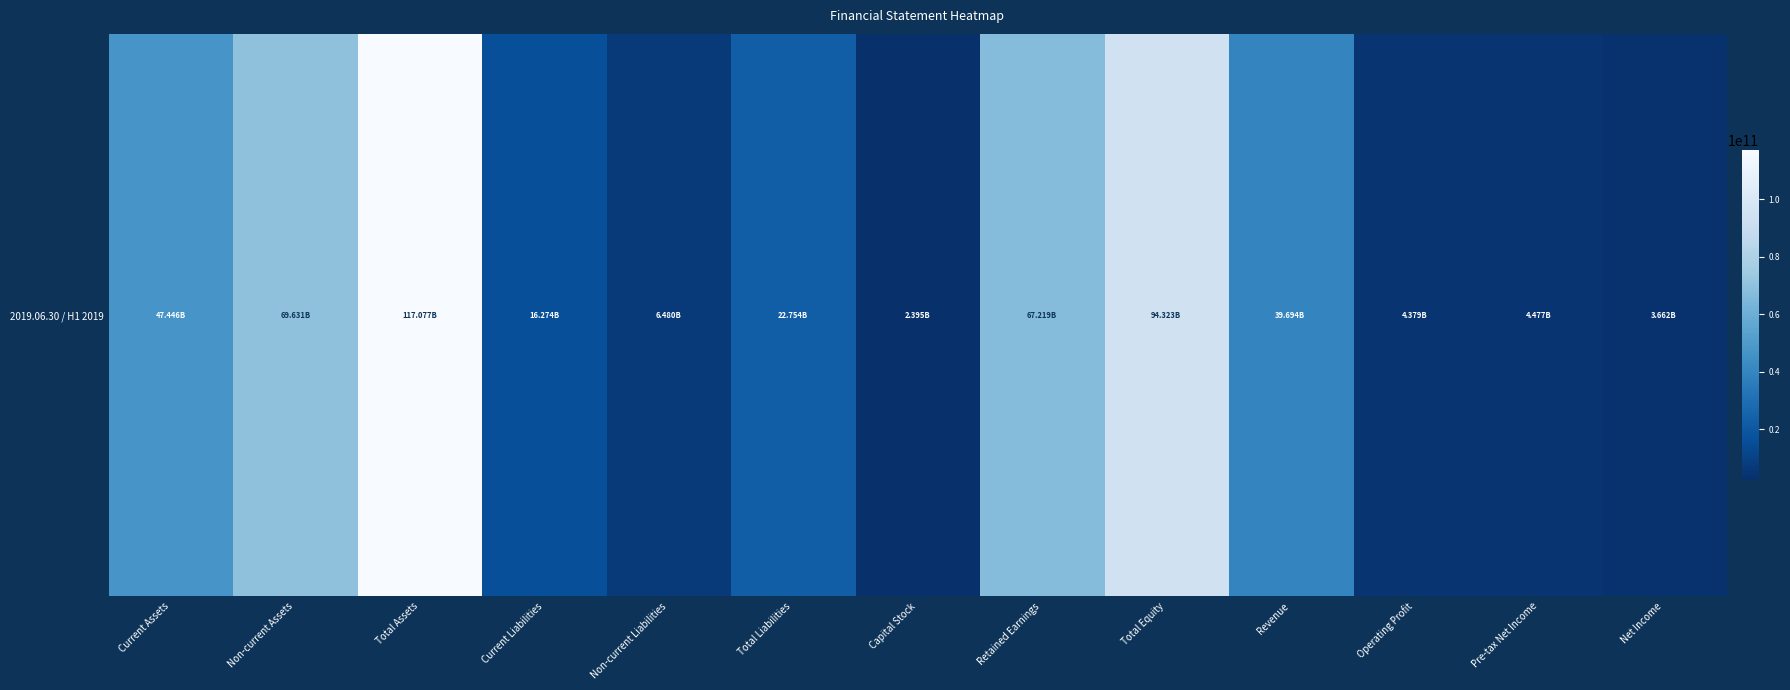

What is the change in value from Total Equity to Pre-tax Net Income?

-89845469029